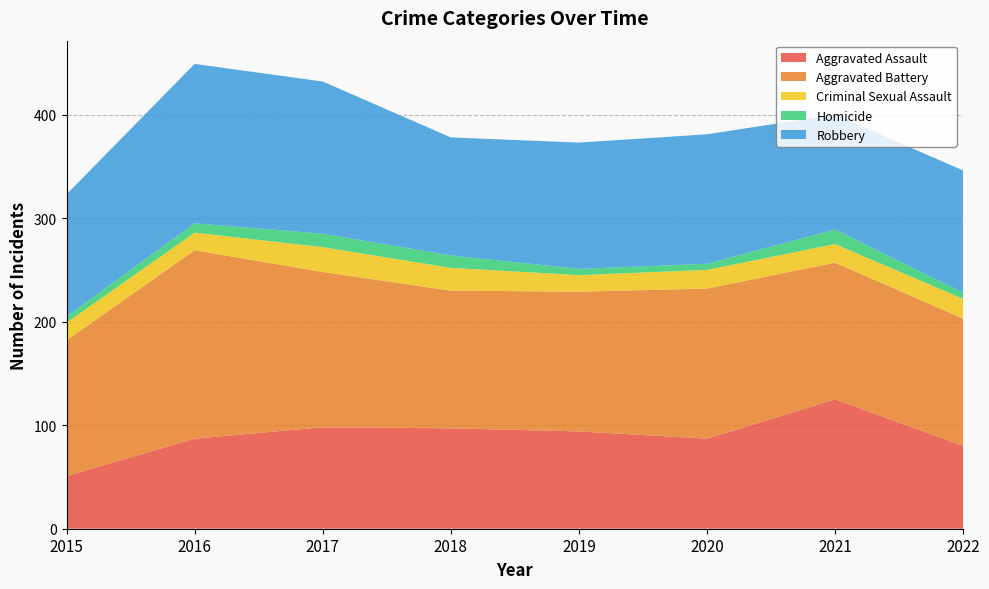

What is the minimum value shown in the chart?

6